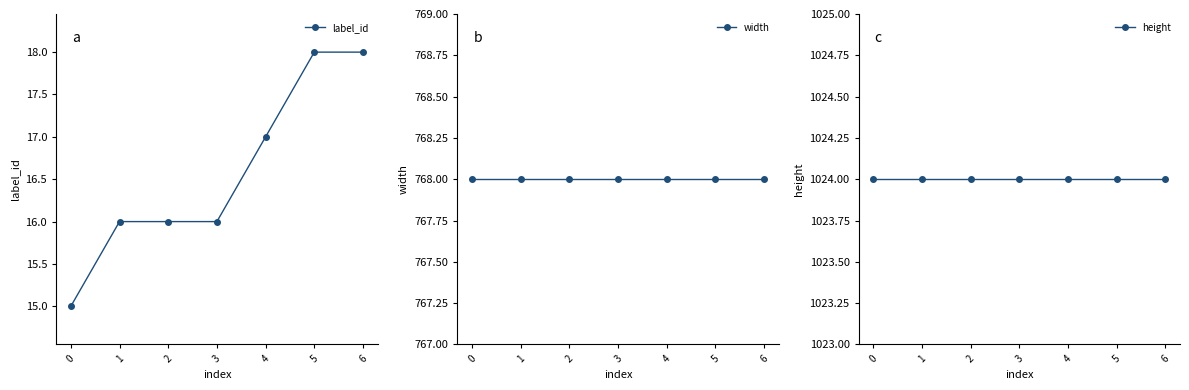

True or false: label_id and height cross at least once.

False